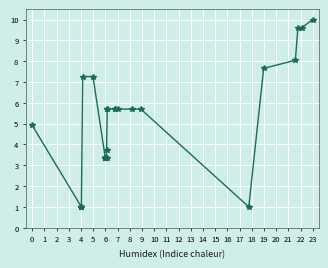

The value at 6 is 12.8. True or false?

False